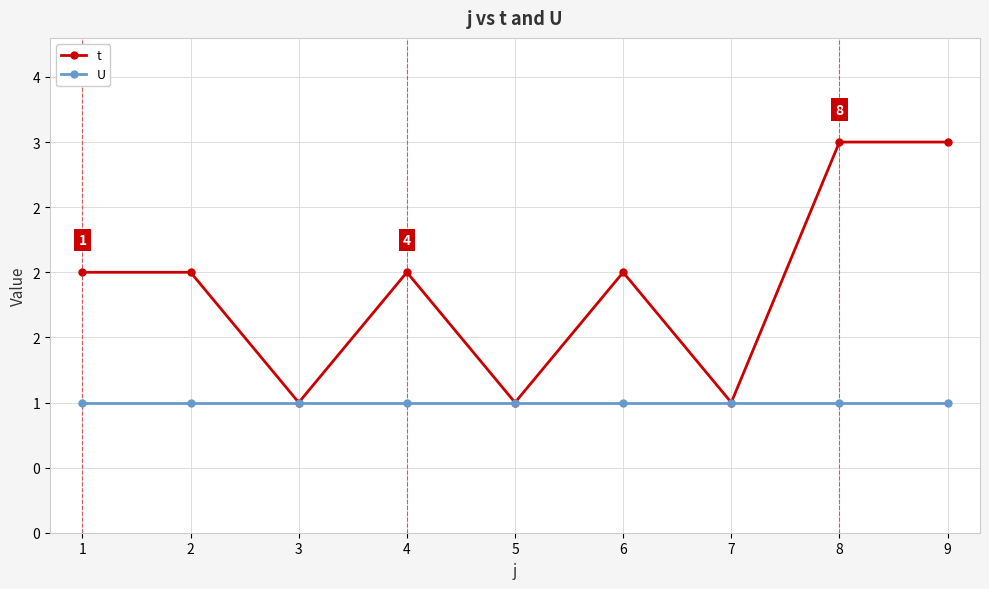

Rank the series by their average value, from highest to lowest.

t, U